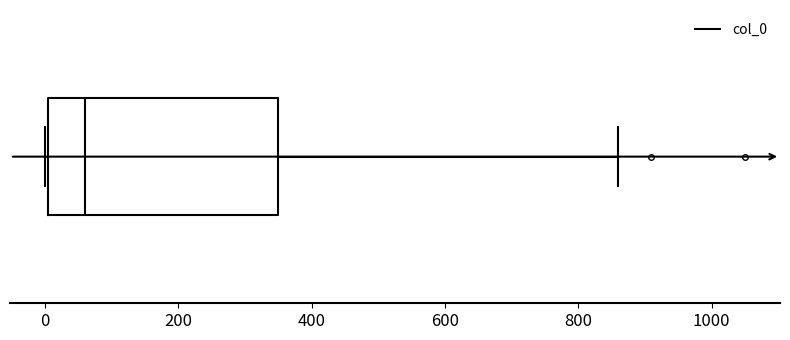

Read this box plot against the x-axis: the position of the median line, the range covered by the box, and the ends of both whiskers. The values are not printed on the chart, so give them approximately, as read against the axis.

median 60, box 0 to 340, whiskers 0 to 860